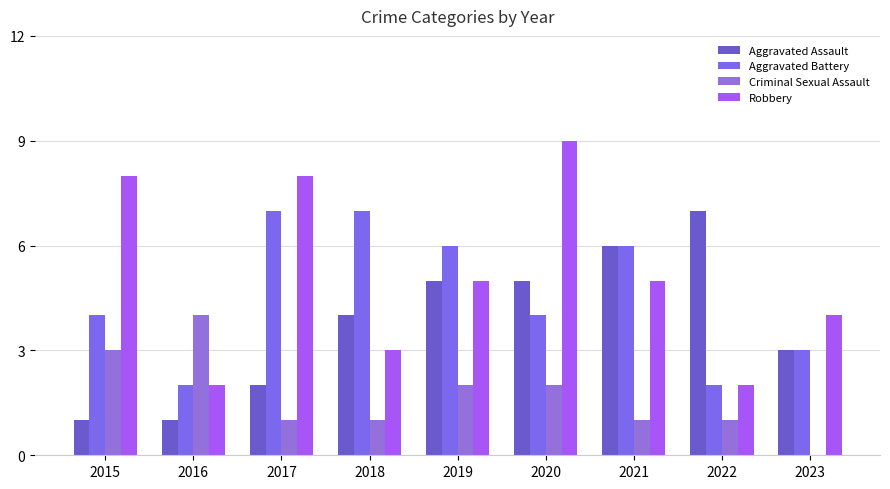

How many series are shown in this chart?

4